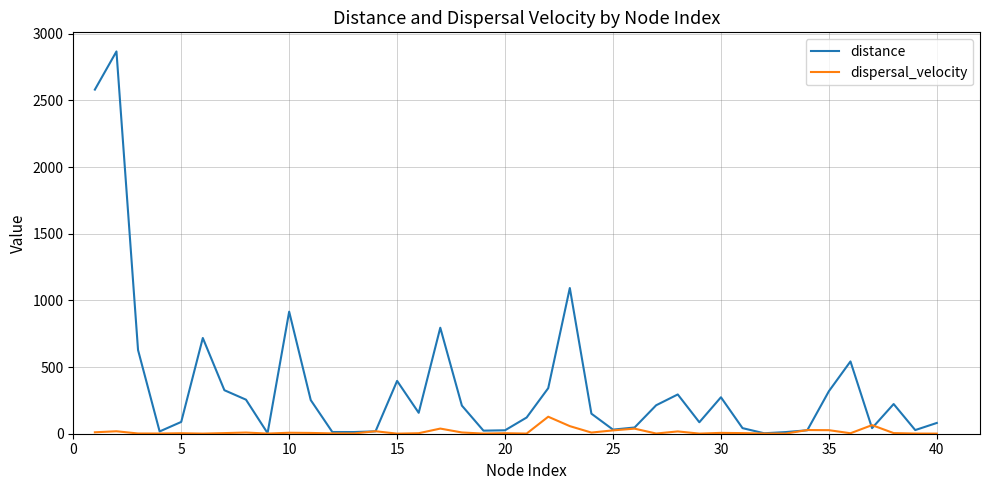

What is the maximum value for dispersal_velocity?

127.6